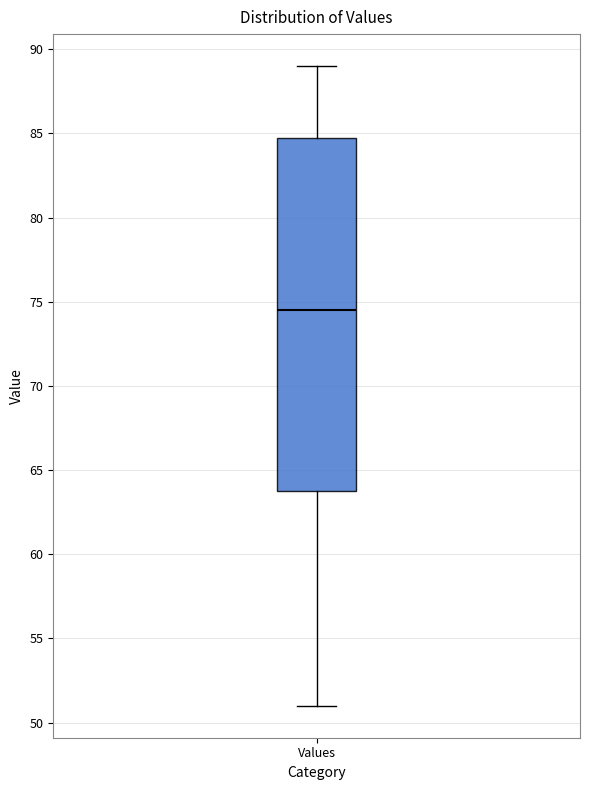

Where is the upper edge of the box for Values on the y-axis? The values are not printed on the chart, so give them approximately, as read against the axis.

85.0